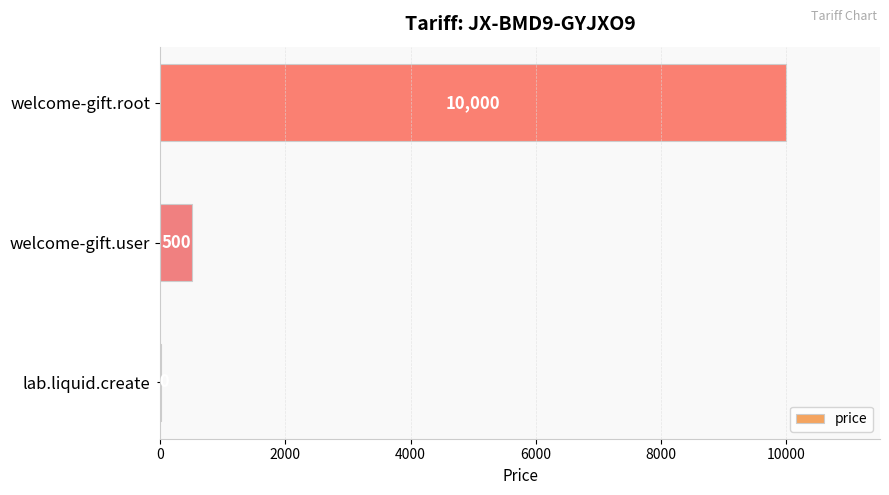

Between welcome-gift.root and lab.liquid.create, which is larger?

welcome-gift.root